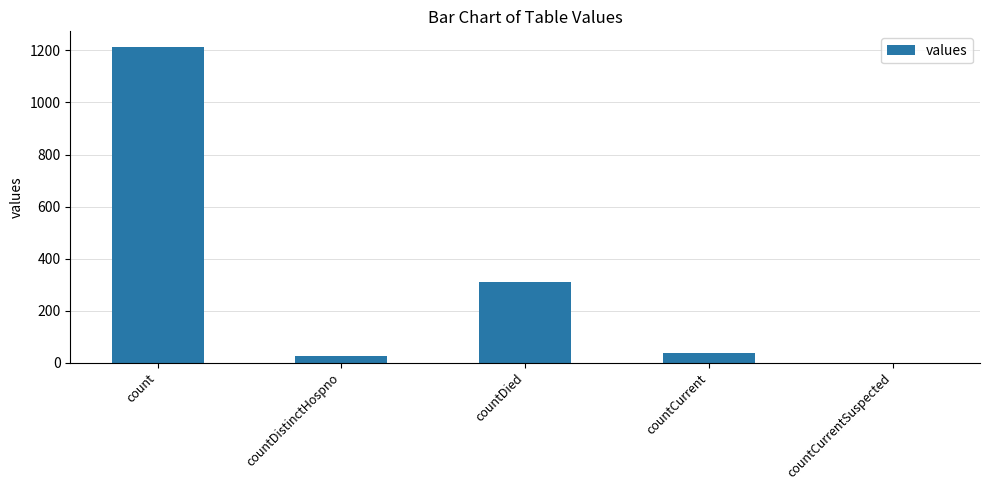

At which label is the value closest to 606?

countDied